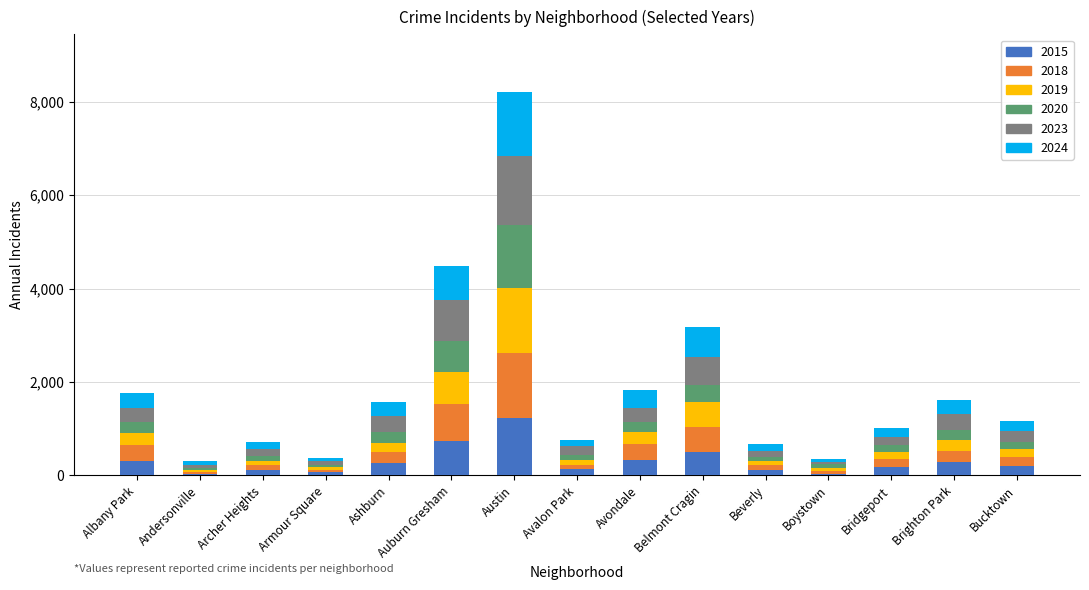

How many distinct data groups are displayed?

6